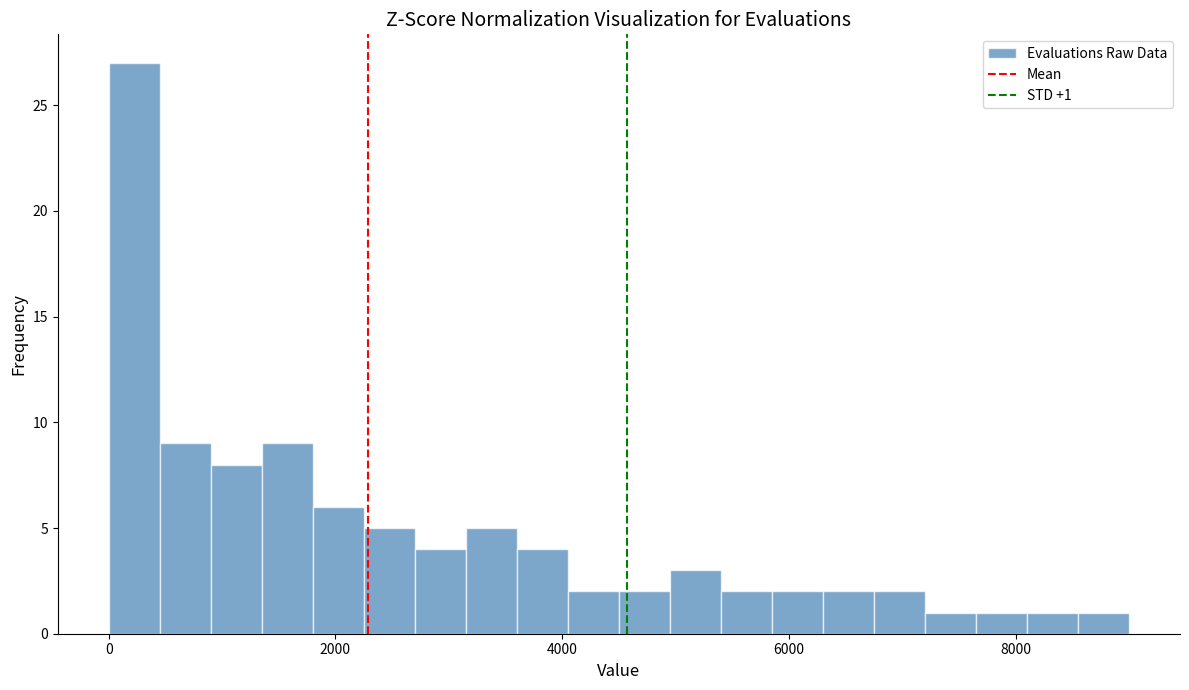

Read against the x-axis, roughly where is the centre of the tallest bar?

200